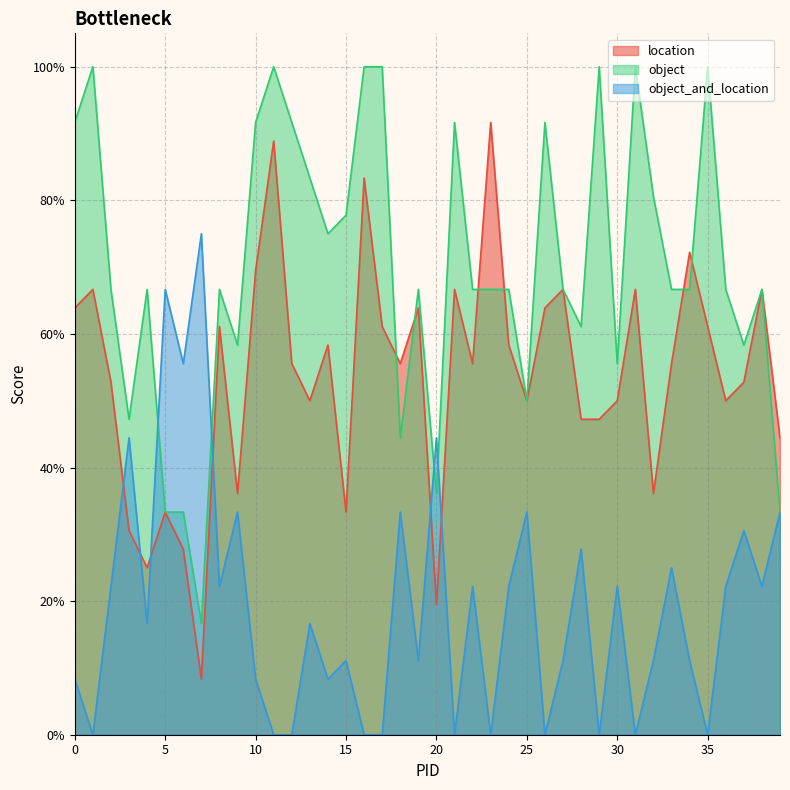

Which series has the largest total across all categories?

object